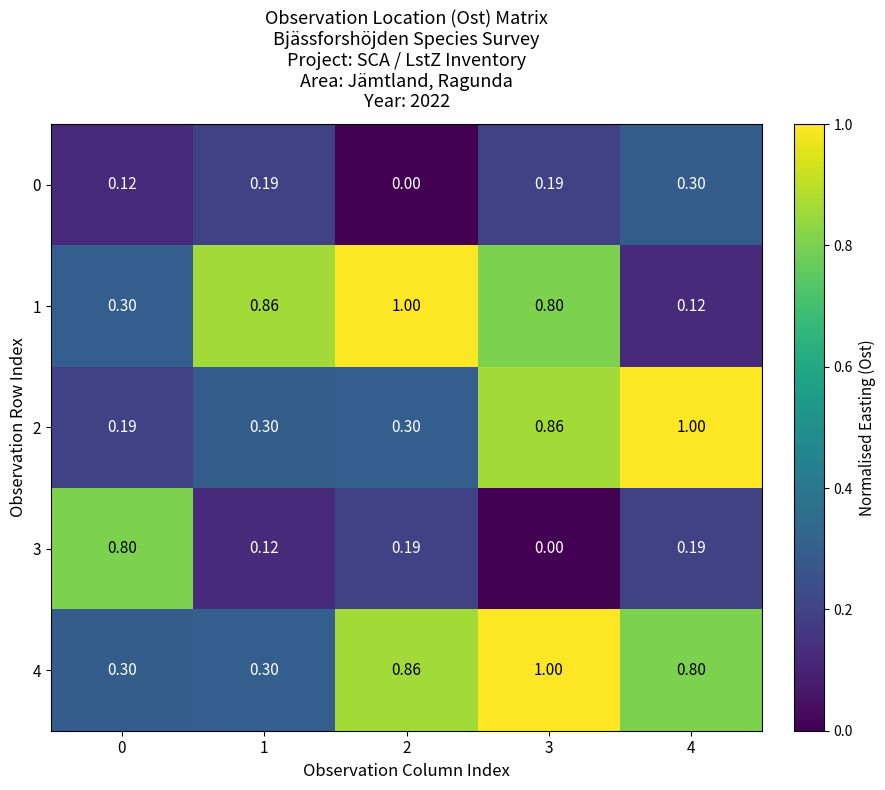

At how many categories does at least one series exceed 0?

5